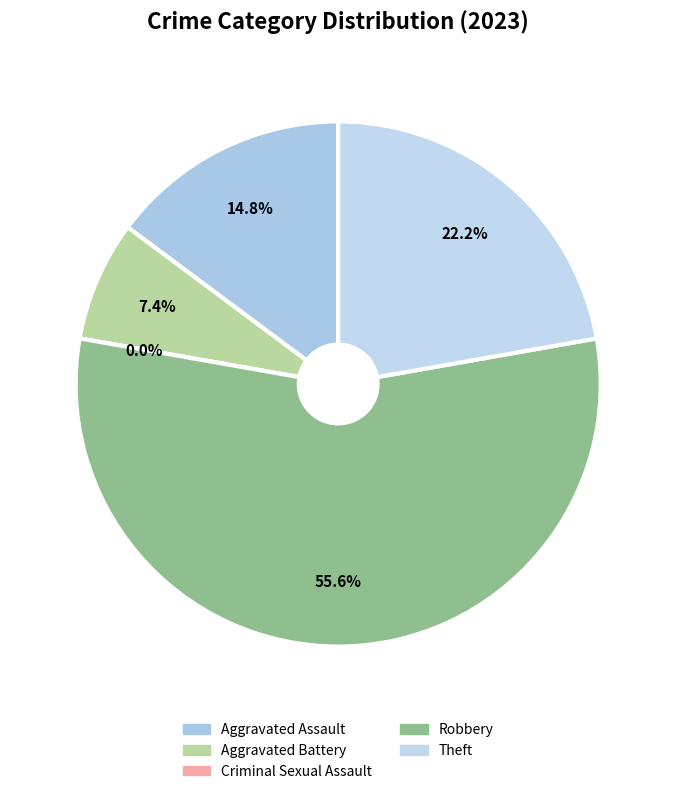

To the nearest percent, what is the difference between the Criminal Sexual Assault and Theft slice percentages?

22%